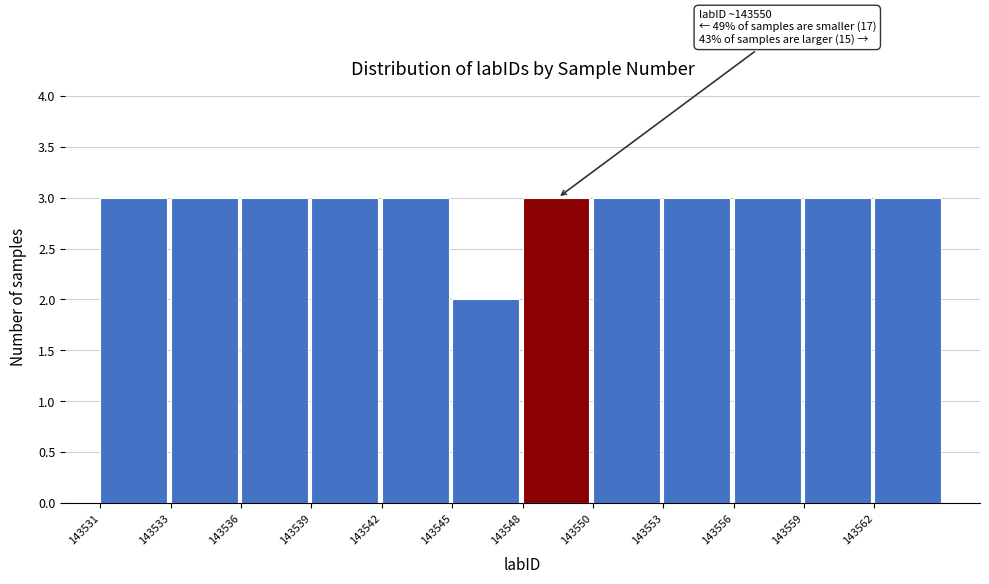

Reading left to right, extract all data points from this chart.

3	3	3	3	3	2	3	3	3	3	3	3